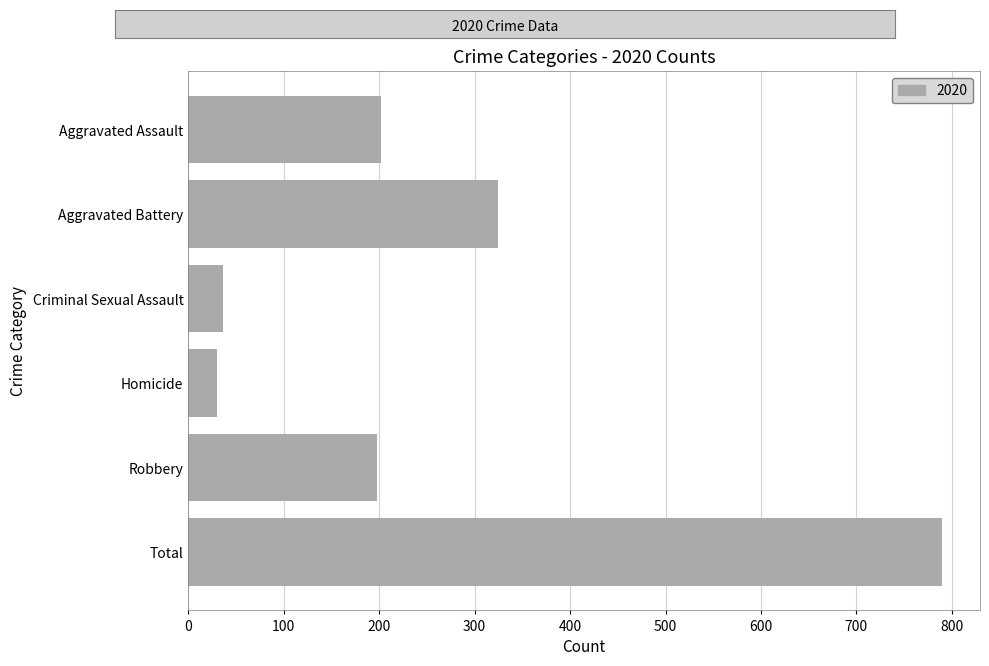

What is the label of the 1st bar from the bottom?

Total